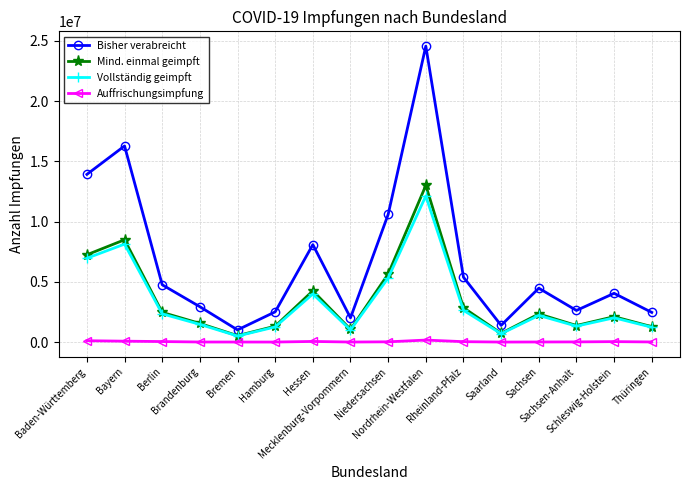

The Vollständig geimpft series shows 1053004 at Rheinland-Pfalz. True or false?

False